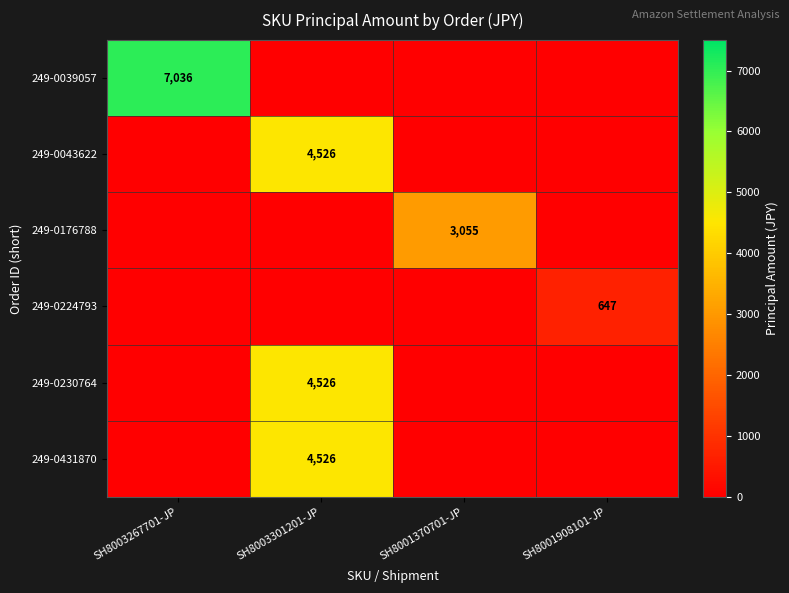

Is it true that 249-0230764 equals 6221 at SH8003301201-JP?

False